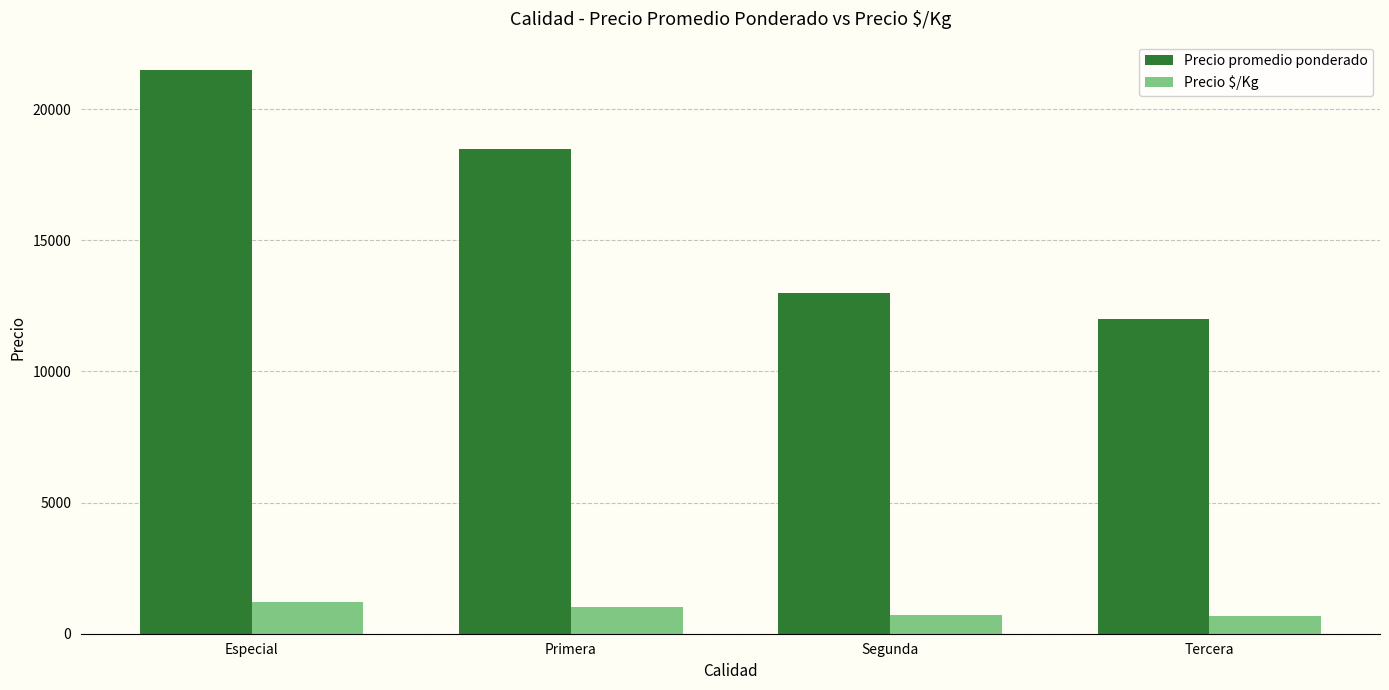

What position from the right is Especial?

4